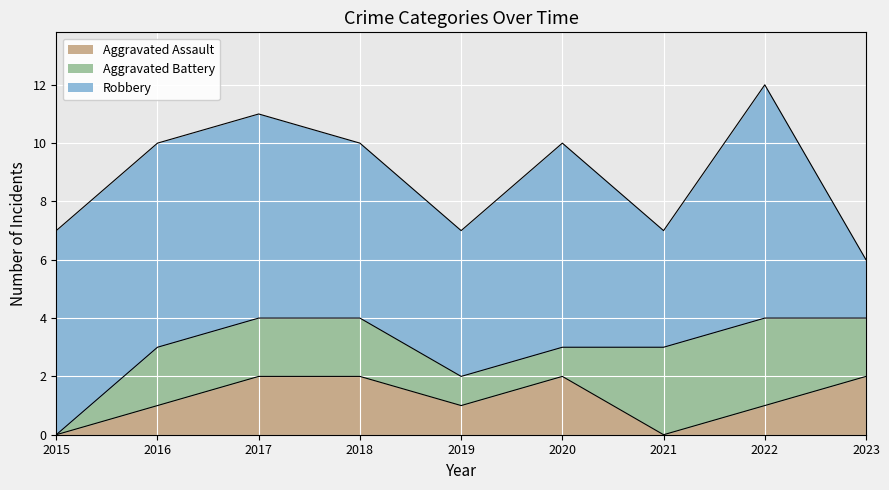

Count the Aggravated Assault values in the range 1 to 2.

7